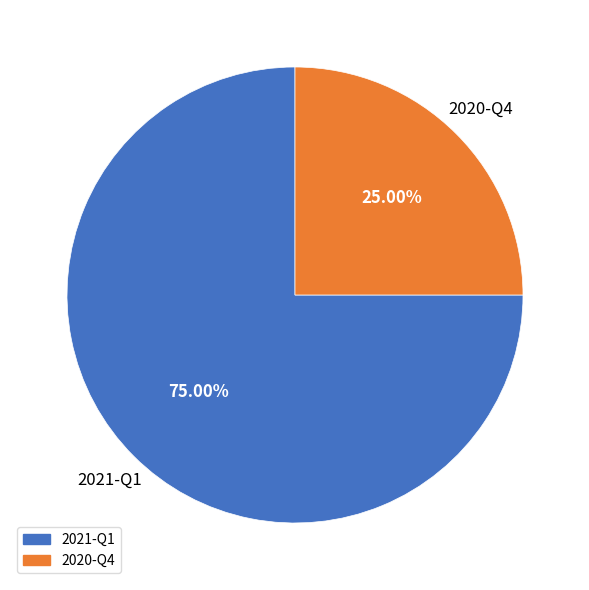

What portion of the pie excludes 2021-Q1?

25.0%